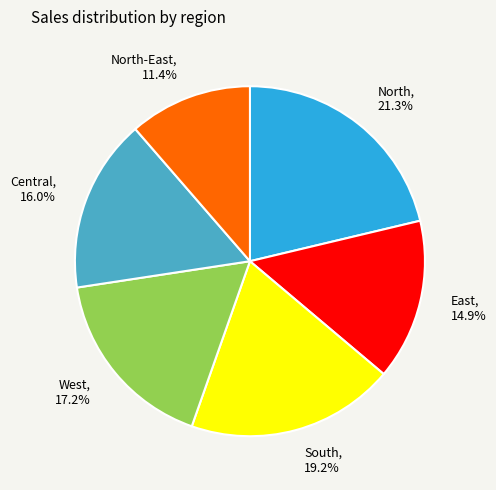

Is West the majority of the pie?

No